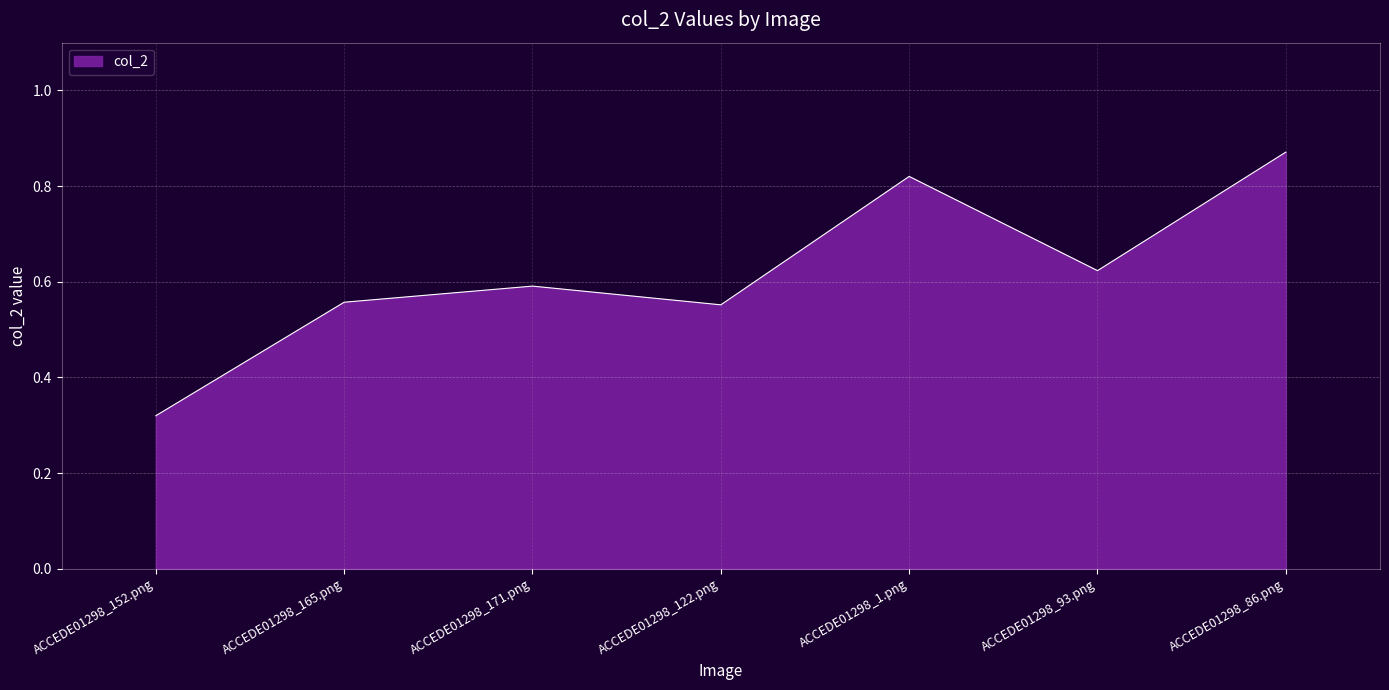

True or false: there are more than 0 points higher than both neighbors.

True